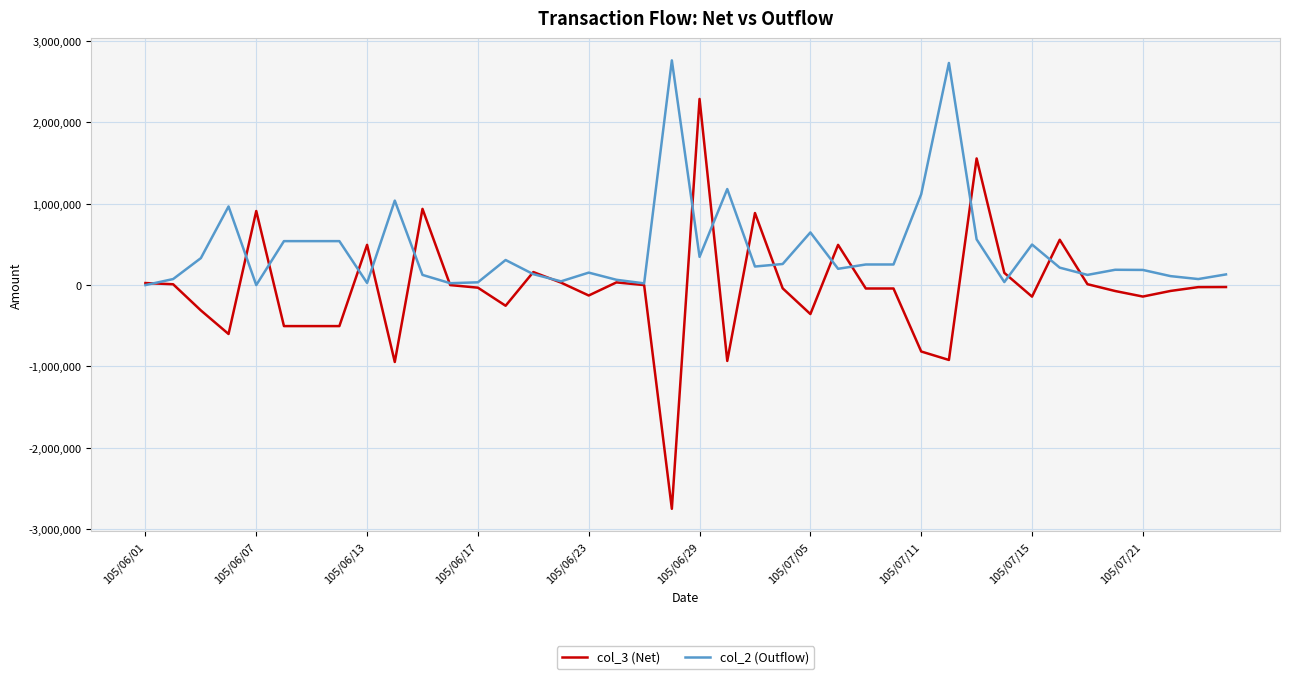

Rank the series by their average value, from lowest to highest.

col_3 (Net), col_2 (Outflow)